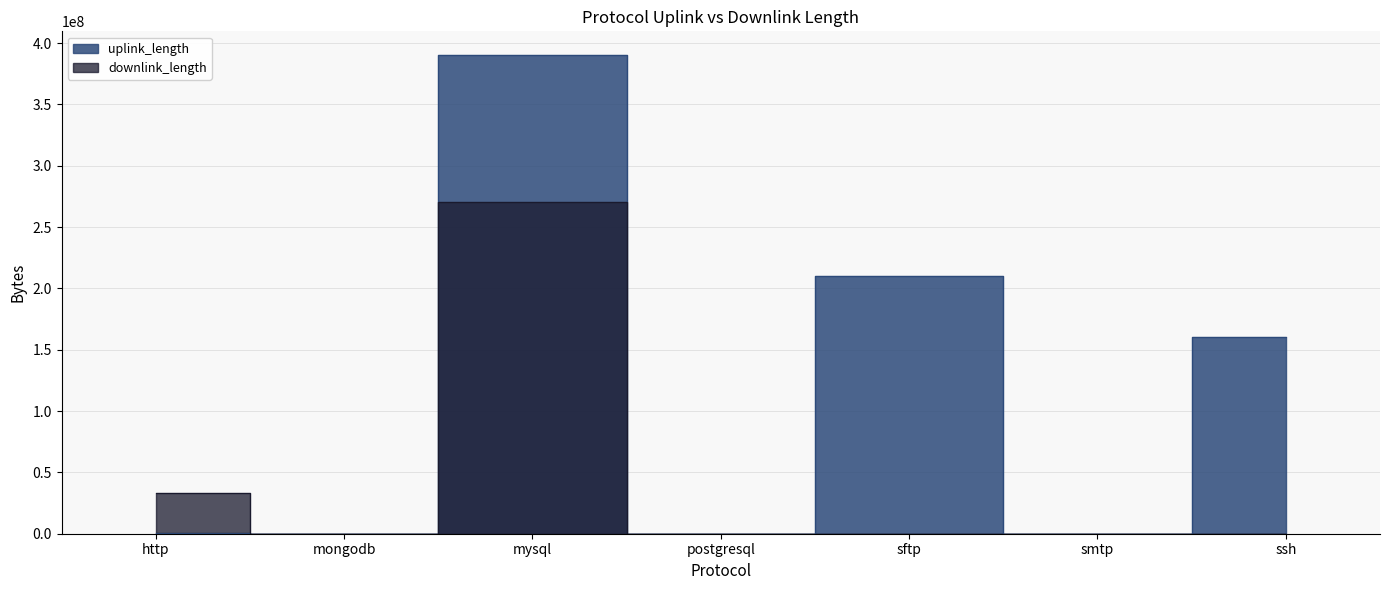

Between mysql and postgresql, which is larger?

mysql